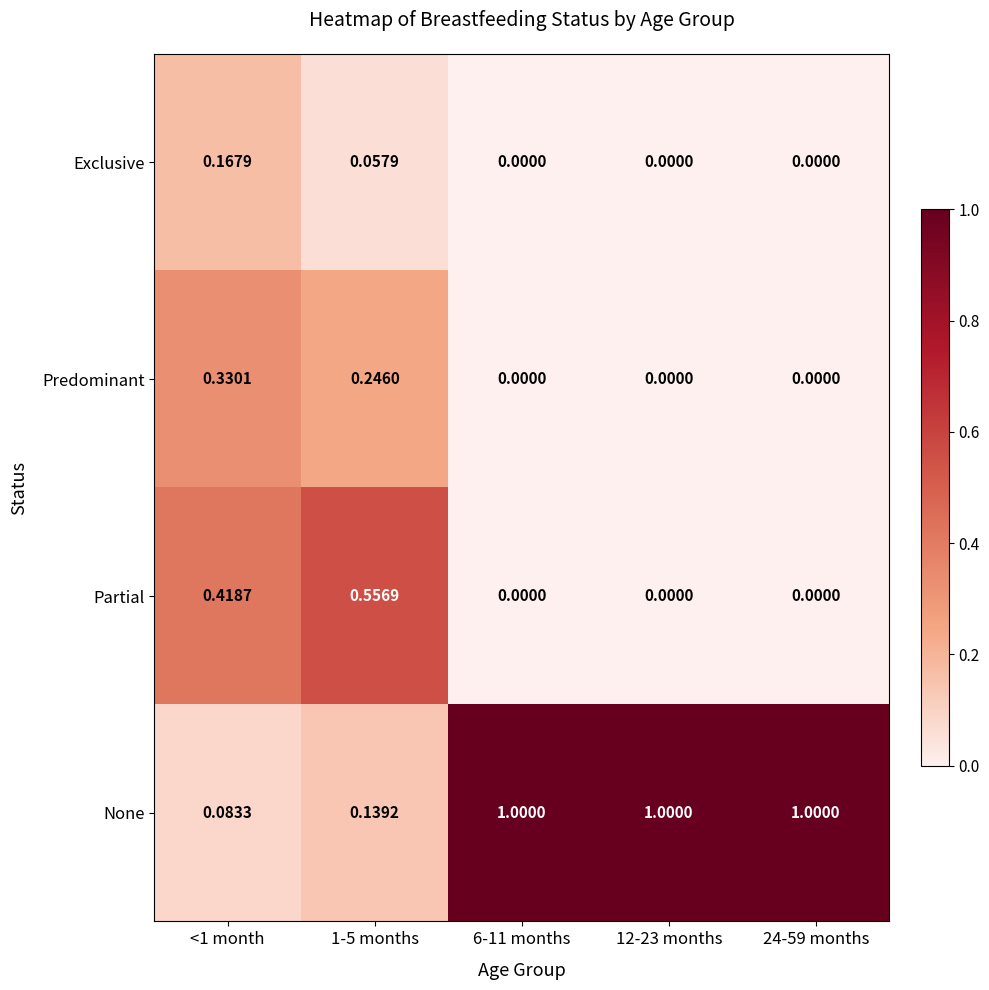

Which series changed the most between <1 month and 1-5 months?

Partial